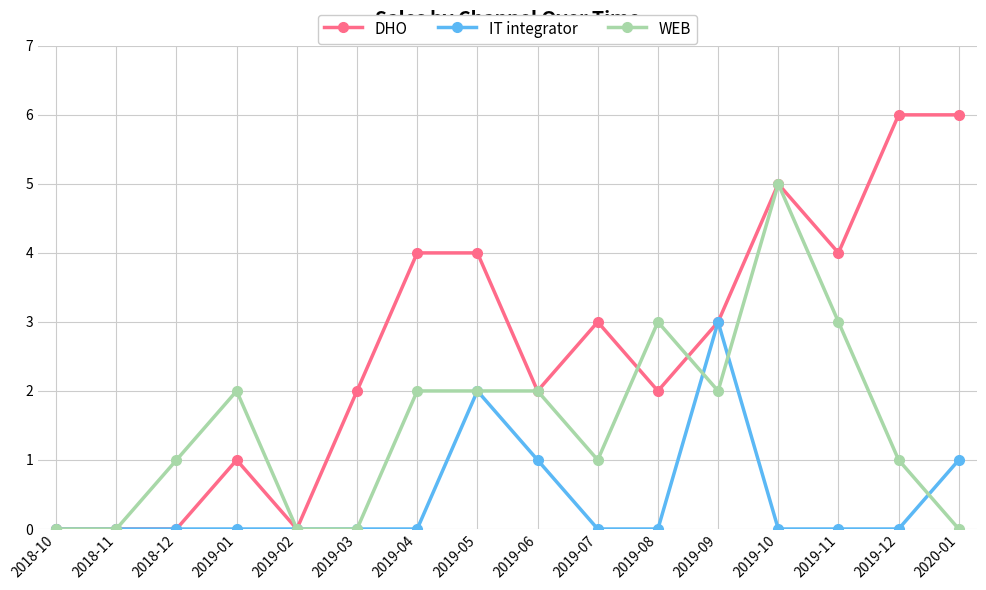

Count the number of data series in this chart.

3